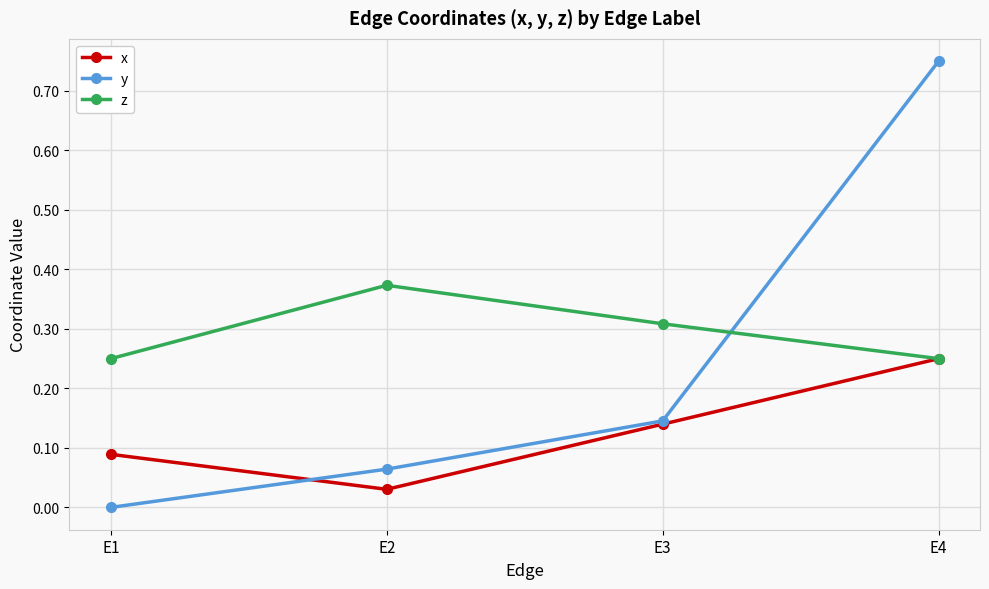

True or false: x has a value of 0.2 at E3.

False